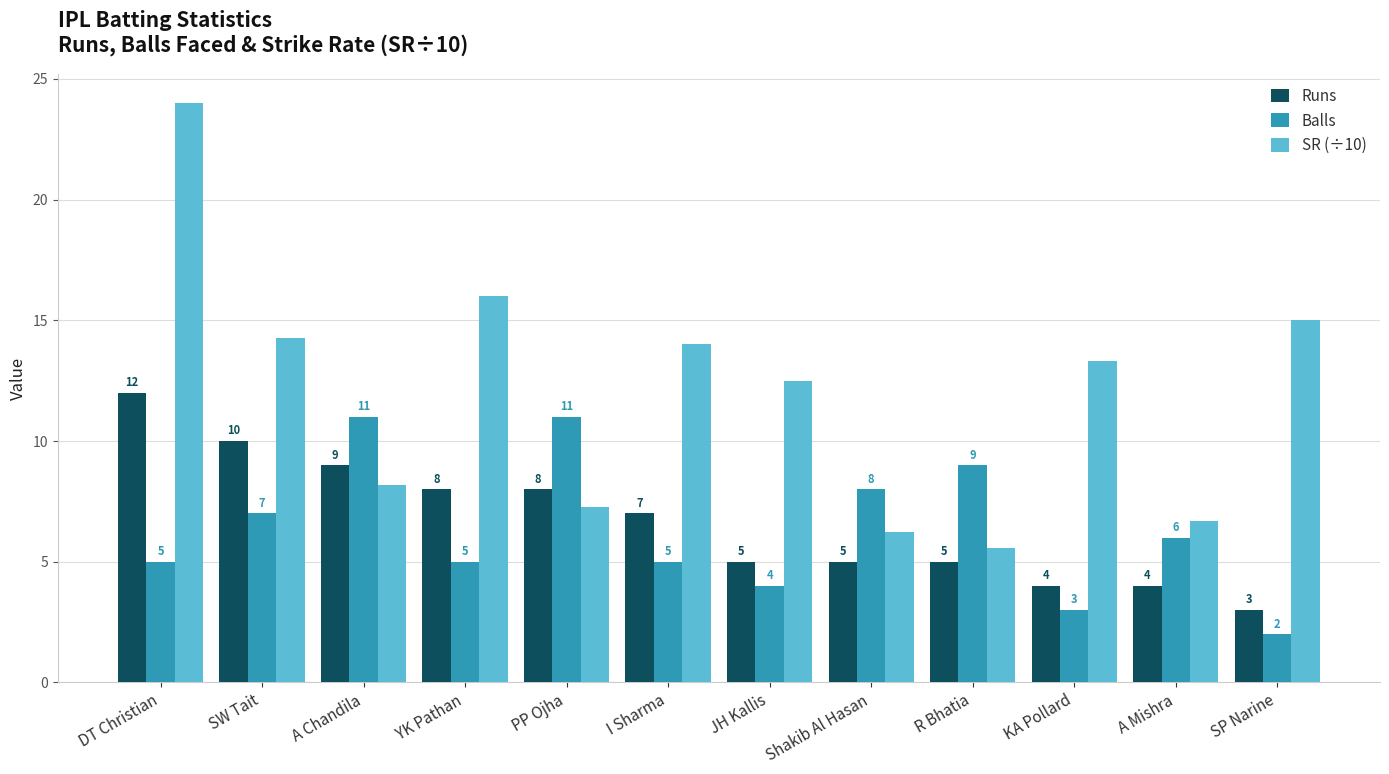

The Runs series shows 8.0 at PP Ojha. True or false?

True